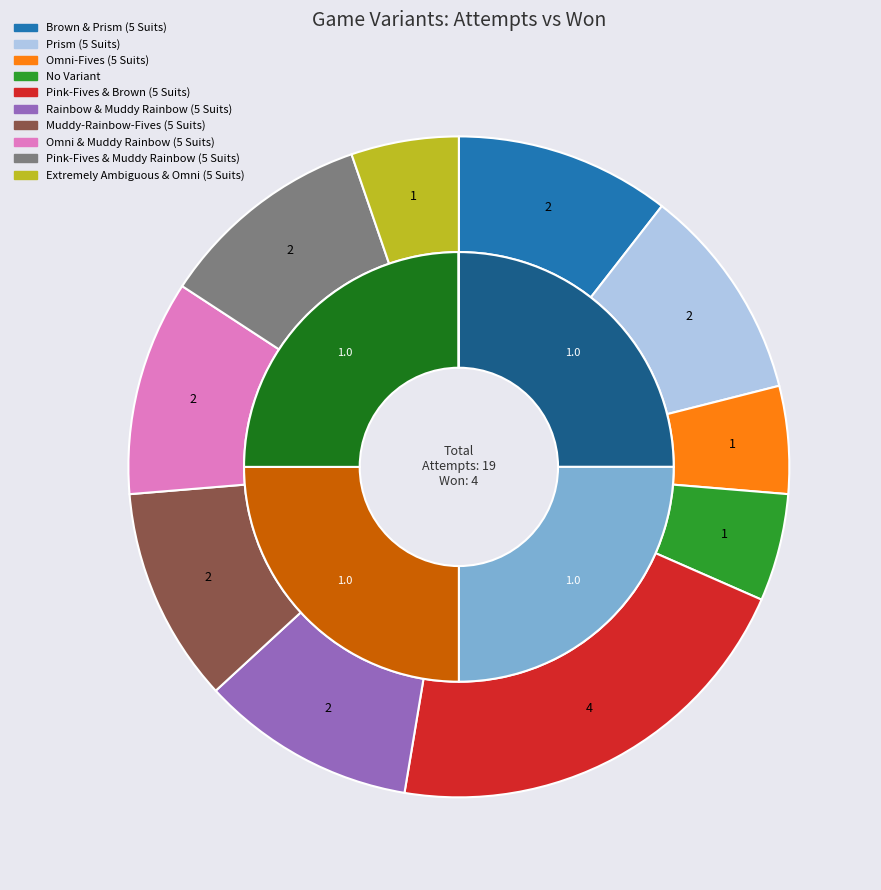

Does Omni-Fives (5 Suits) represent more than half of the total?

No